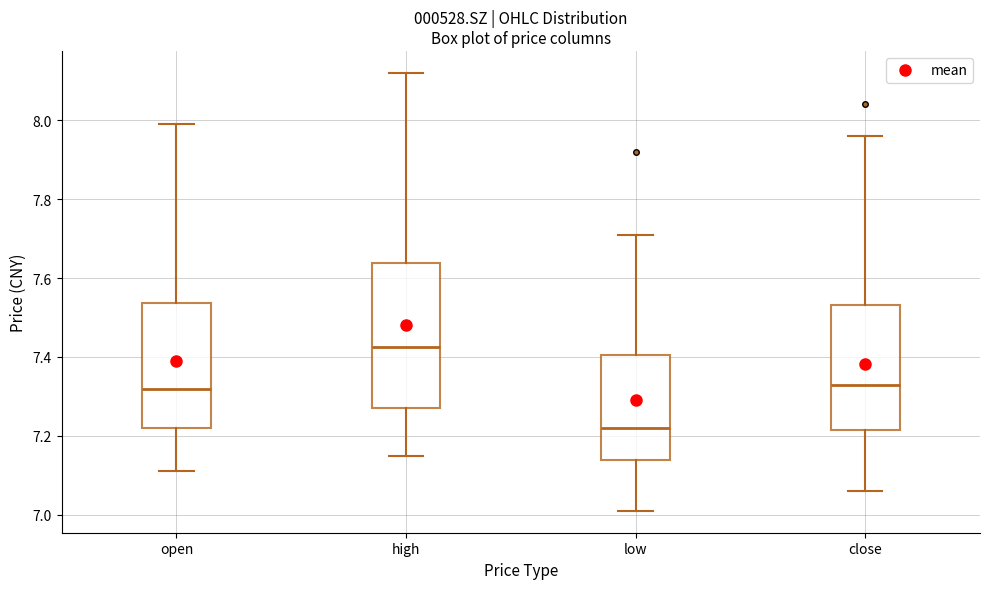

Reading left to right, transcribe this box plot: for each box, give where its median line is, the range the box spans, and where its two whiskers end, as read against the y-axis. The values are not printed on the chart, so give them approximately, as read against the axis.

open: median 7.32, box 7.22 to 7.54, whiskers 7.12 to 8.00
high: median 7.42, box 7.28 to 7.64, whiskers 7.16 to 8.12
low: median 7.22, box 7.14 to 7.40, whiskers 7.02 to 7.72
close: median 7.34, box 7.22 to 7.54, whiskers 7.06 to 7.96